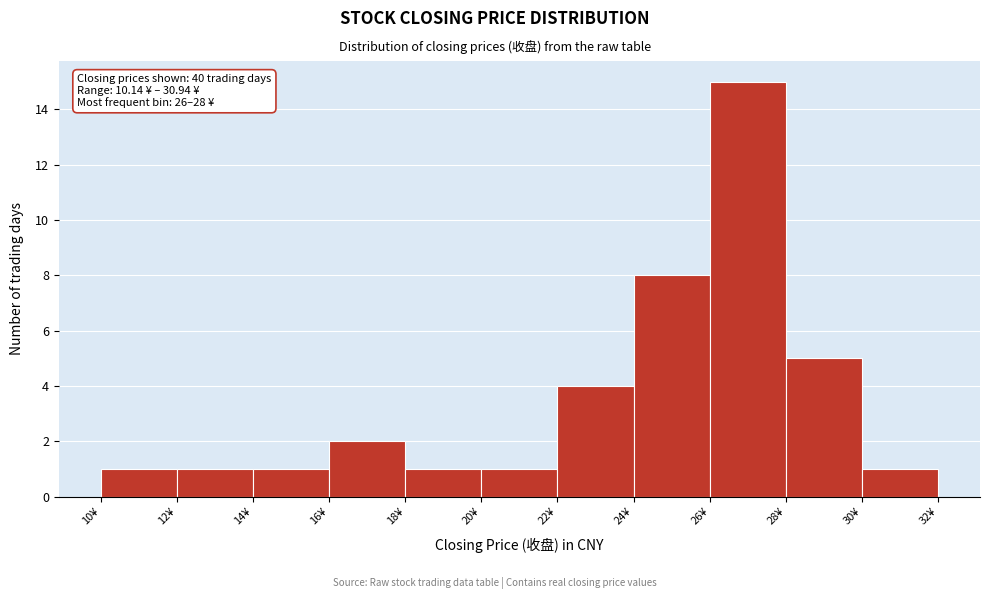

Which range on the x-axis has the tallest bar?

26 to 28